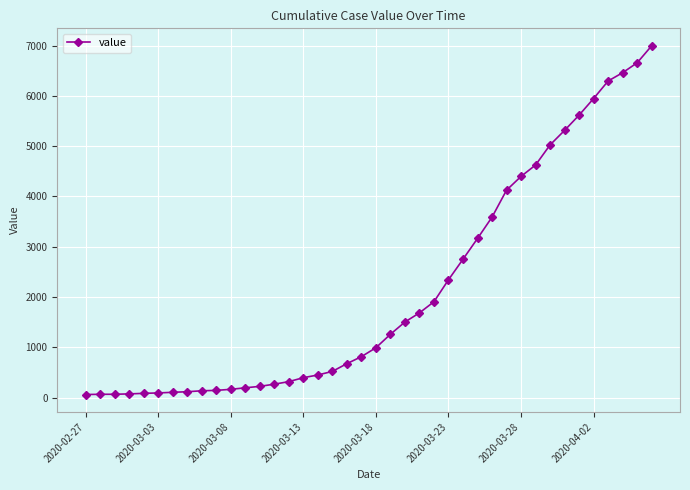

What is the difference between the maximum and minimum values?

6931